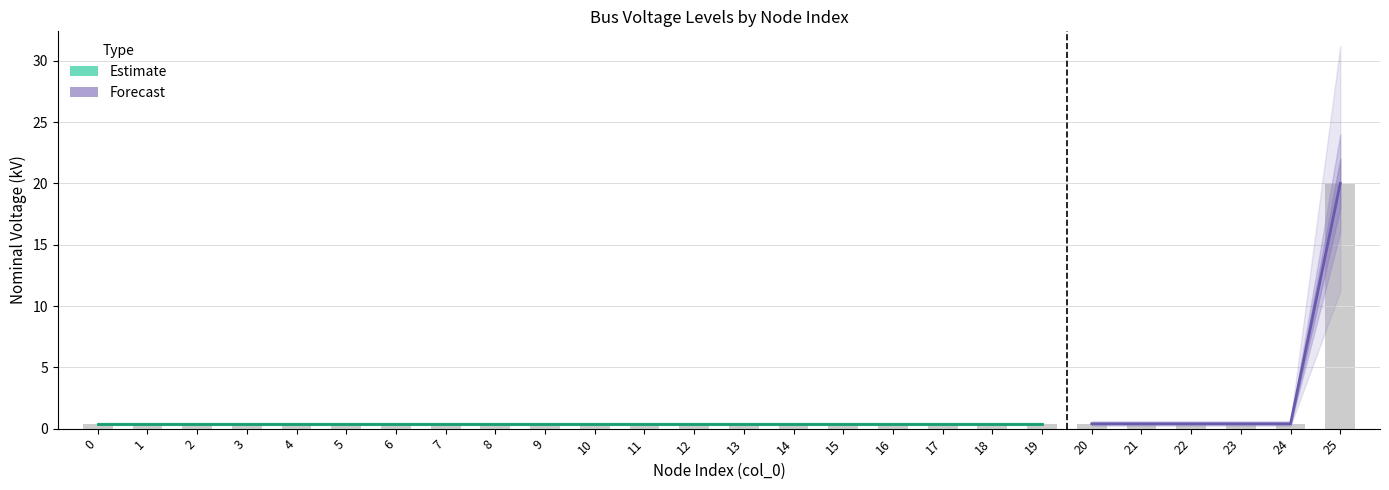

Reading left to right, extract all data points from this chart.

vn_kv: 0=0.4	1=0.4	2=0.4	3=0.4	4=0.4	5=0.4	6=0.4	7=0.4	8=0.4	9=0.4	10=0.4	11=0.4	12=0.4	13=0.4	14=0.4	15=0.4	16=0.4	17=0.4	18=0.4	19=0.4	20=0.4	21=0.4	22=0.4	23=0.4	24=0.4	25=20.0
vn_kv_upper1: 0=0.4	1=0.4	2=0.4	3=0.4	4=0.4	5=0.4	6=0.4	7=0.4	8=0.4	9=0.4	10=0.4	11=0.4	12=0.4	13=0.4	14=0.4	15=0.4	16=0.4	17=0.4	18=0.4	19=0.4	20=0.4	21=0.4	22=0.4	23=0.4	24=0.4	25=22.0
vn_kv_lower1: 0=0.4	1=0.4	2=0.4	3=0.4	4=0.4	5=0.4	6=0.4	7=0.4	8=0.4	9=0.4	10=0.4	11=0.4	12=0.4	13=0.4	14=0.4	15=0.4	16=0.4	17=0.4	18=0.4	19=0.4	20=0.4	21=0.4	22=0.4	23=0.4	24=0.4	25=18.0
vn_kv_upper2: 0=0.5	1=0.5	2=0.5	3=0.5	4=0.5	5=0.5	6=0.5	7=0.5	8=0.5	9=0.5	10=0.5	11=0.5	12=0.5	13=0.5	14=0.5	15=0.5	16=0.5	17=0.5	18=0.5	19=0.5	20=0.5	21=0.5	22=0.5	23=0.5	24=0.5	25=24.0
vn_kv_lower2: 0=0.3	1=0.3	2=0.3	3=0.3	4=0.3	5=0.3	6=0.3	7=0.3	8=0.3	9=0.3	10=0.3	11=0.3	12=0.3	13=0.3	14=0.3	15=0.3	16=0.3	17=0.3	18=0.3	19=0.3	20=0.3	21=0.3	22=0.3	23=0.3	24=0.3	25=16.0